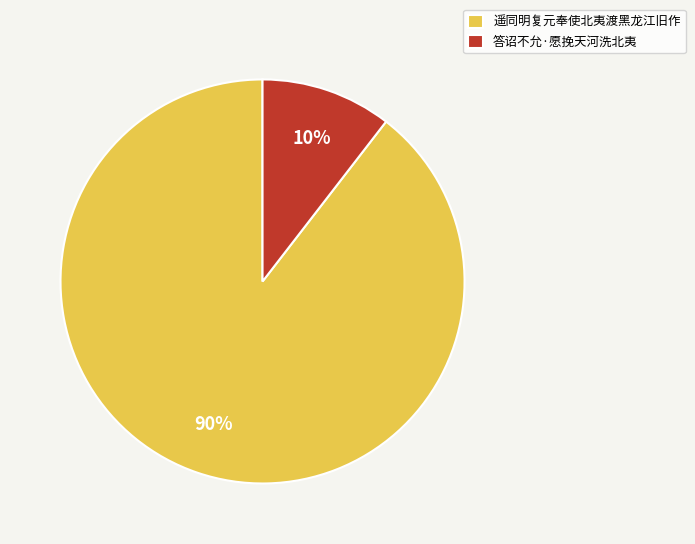

Do 答诏不允·愿挽天河洗北夷 and 遥同明复元奉使北夷渡黑龙江旧作 together represent more than half of the pie?

Yes